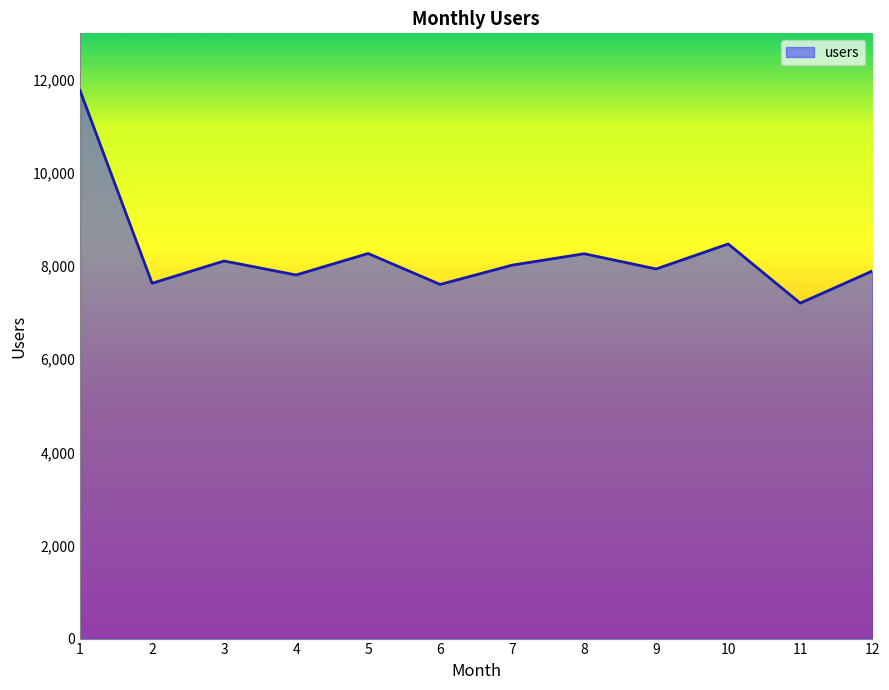

How many categories are shown in the chart?

12